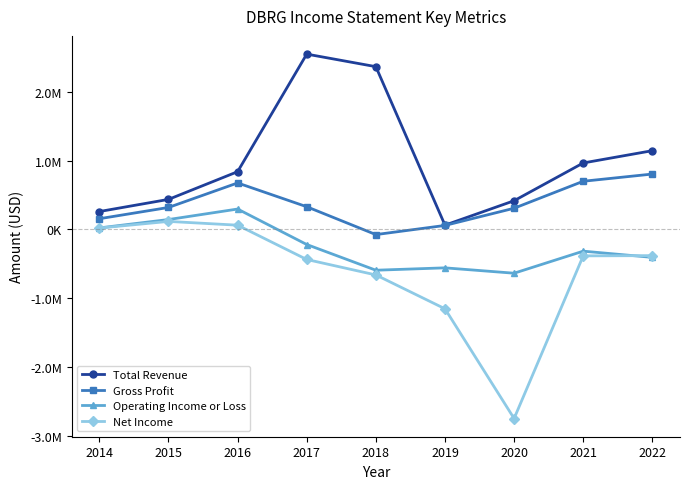

Which series changed the most between 2014 and 2018?

Total Revenue